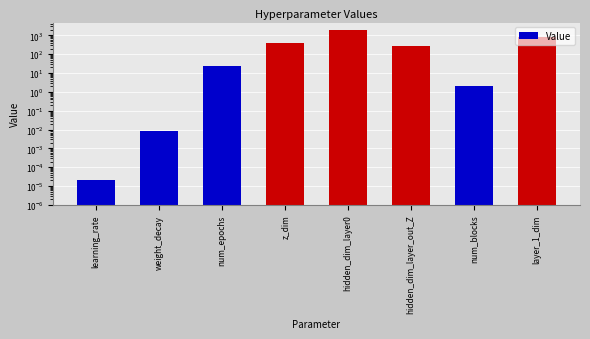

Reading left to right, extract all data points from this chart.

0.0	0.0	25.0	421.0	1926.0	262.0	2.0	850.0